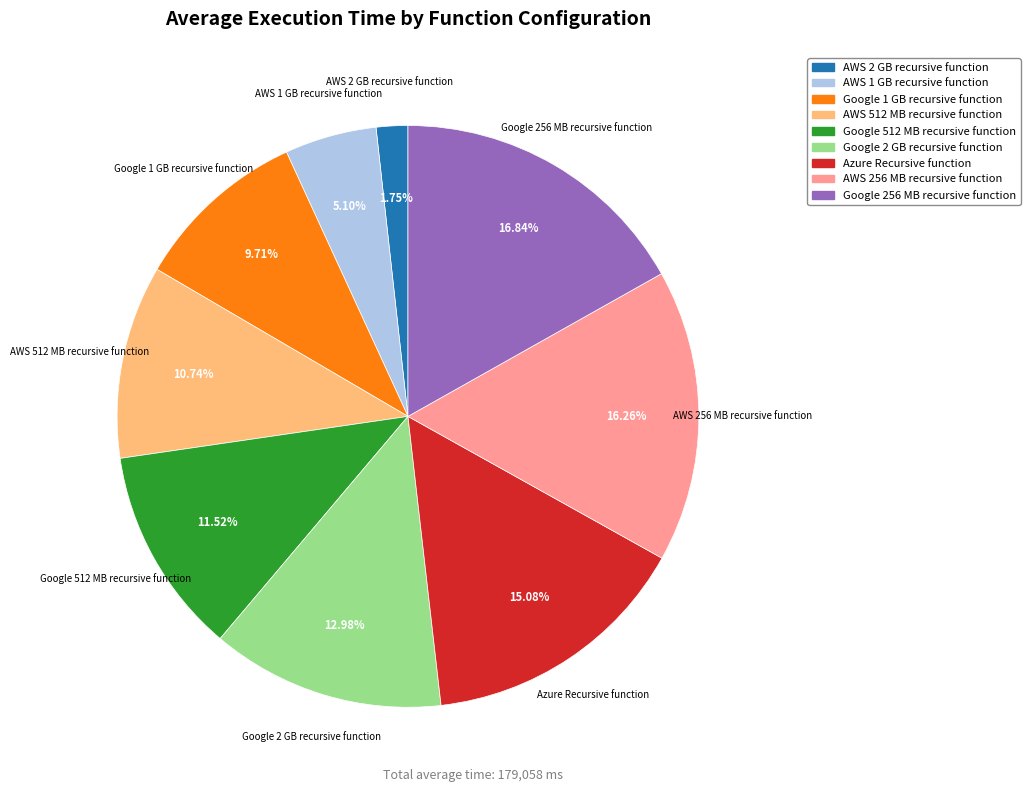

Approximately how many times larger is the value at Google 256 MB recursive function compared to AWS 256 MB recursive function?

1.0